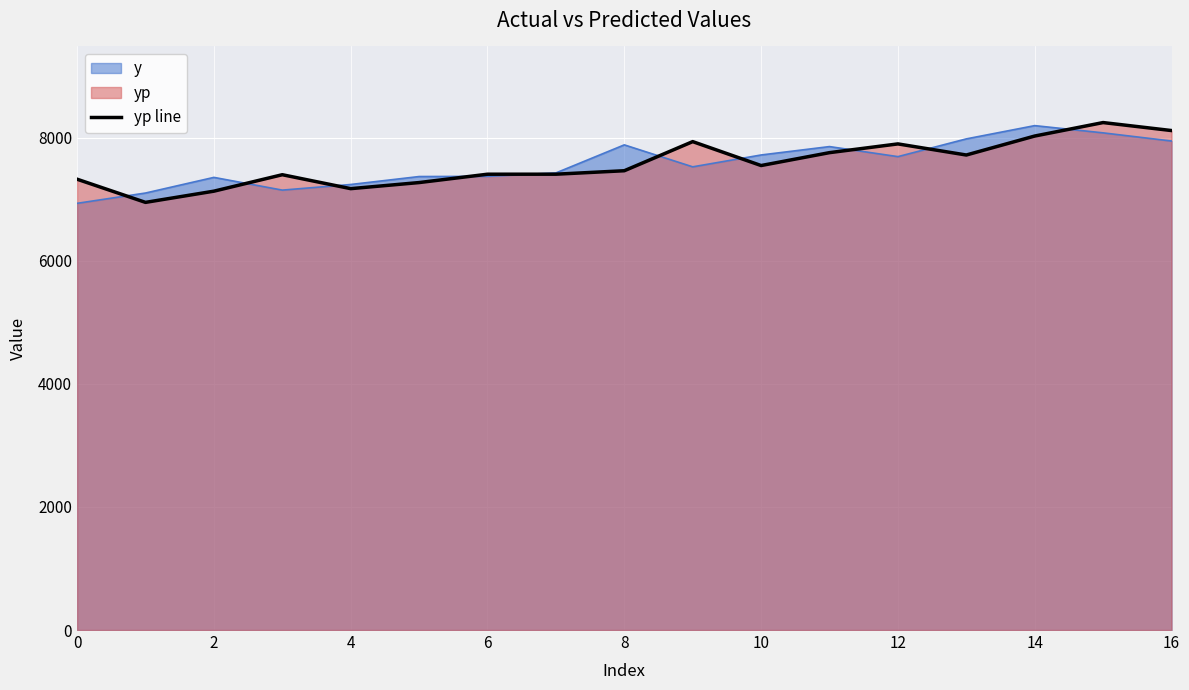

How many interior local peaks does the yp series have?

4